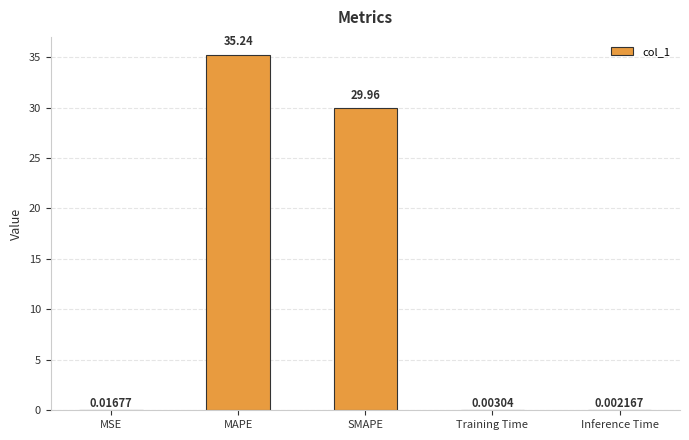

What is the sum of all values?

65.2